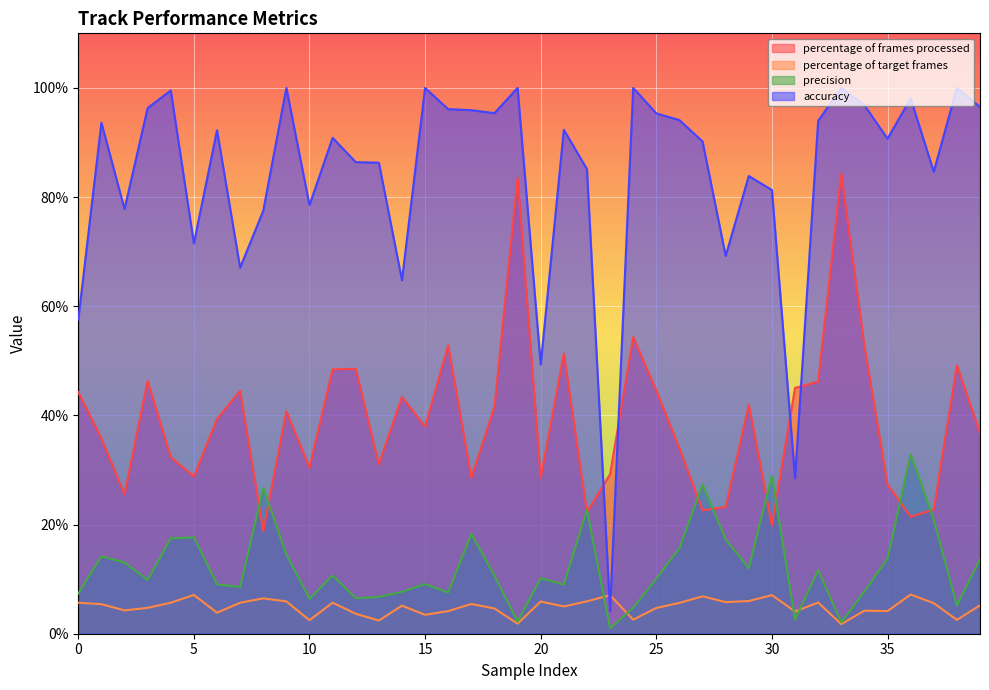

What is the difference between the maximum and minimum values in the percentage of frames processed series?

65.4